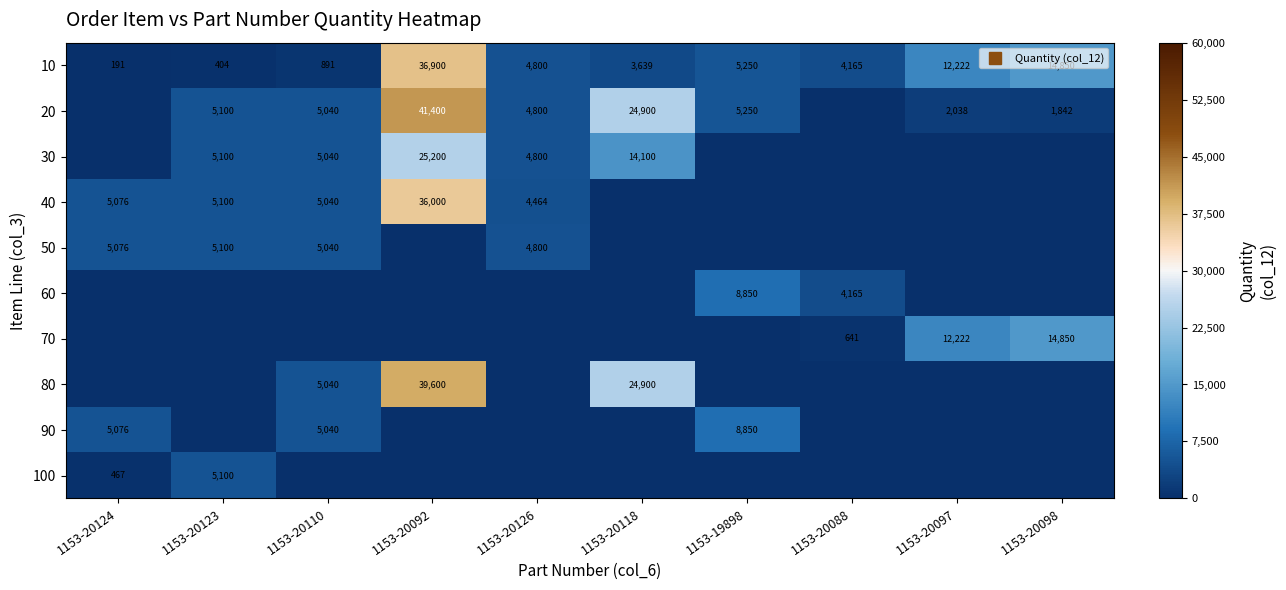

Is it true that 60 equals -3200 at 1153-20110?

False